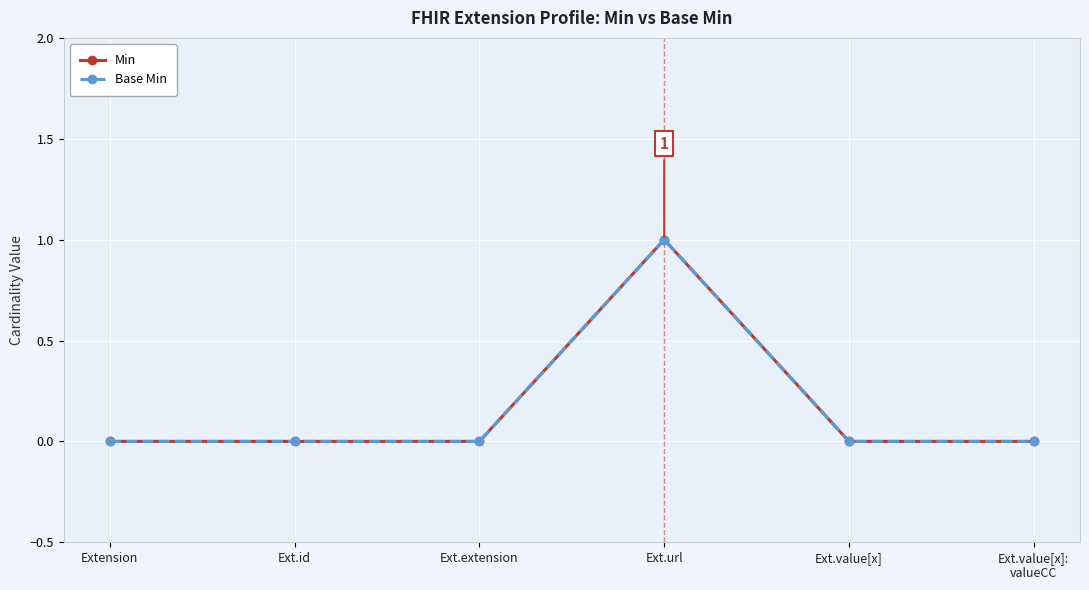

In Min, how many points are higher than both neighbors (excluding endpoints)?

1